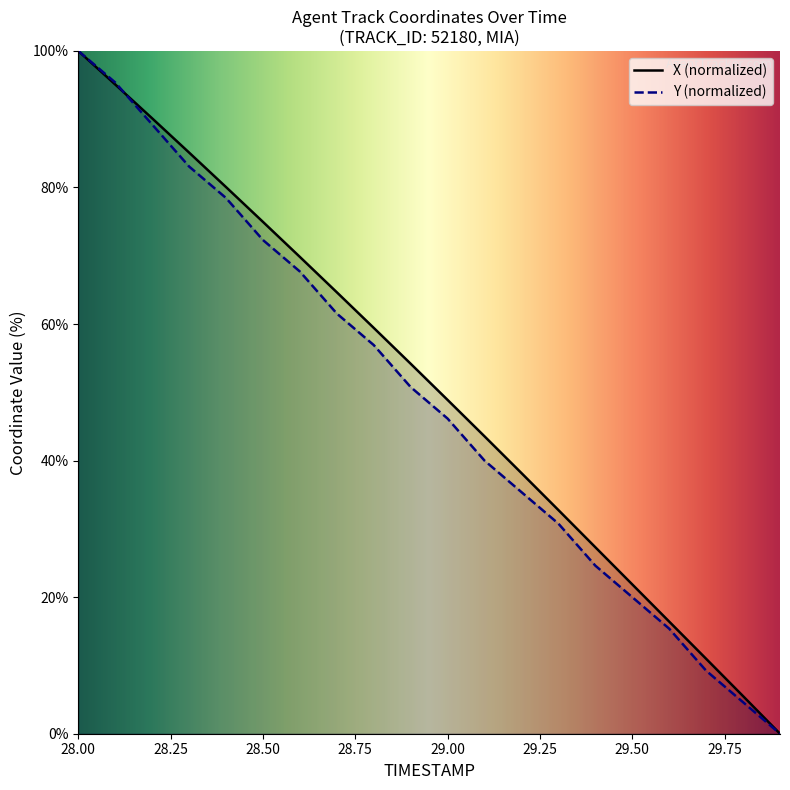

At which label does X reach its peak?

28.0